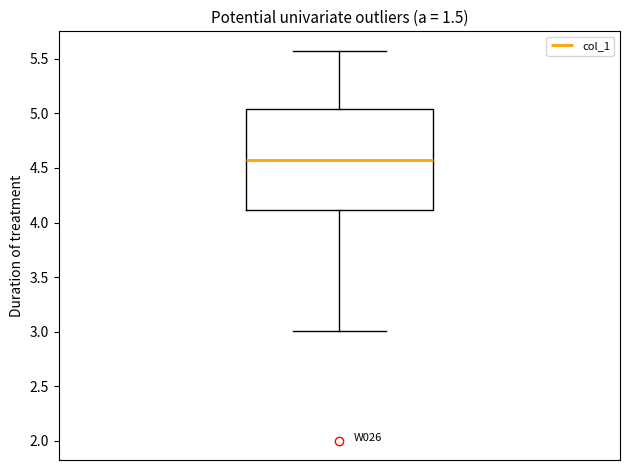

Read this box plot against the y-axis: the position of the median line, the range covered by the box, and the ends of both whiskers. The values are not printed on the chart, so give them approximately, as read against the axis.

median 4.55, box 4.10 to 5.05, whiskers 3.00 to 5.55